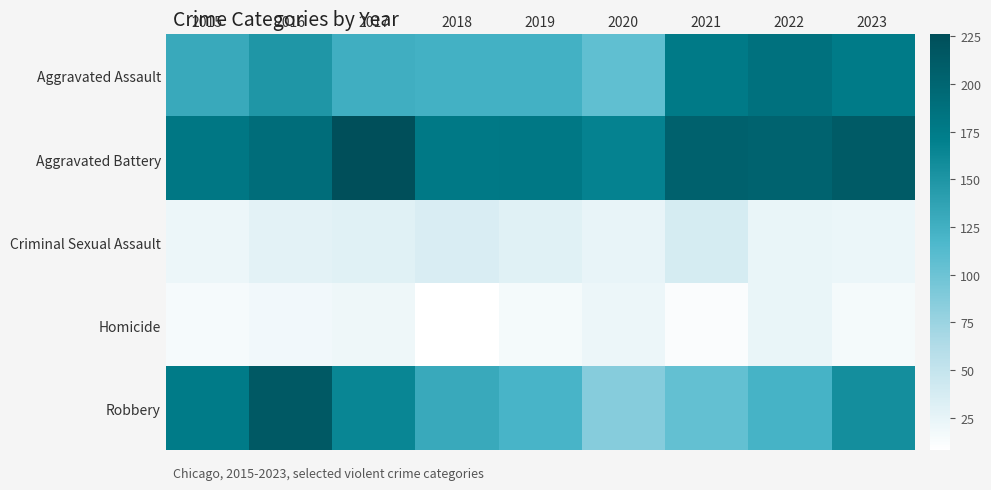

Which has a higher value, 2016 or 2015?

2016